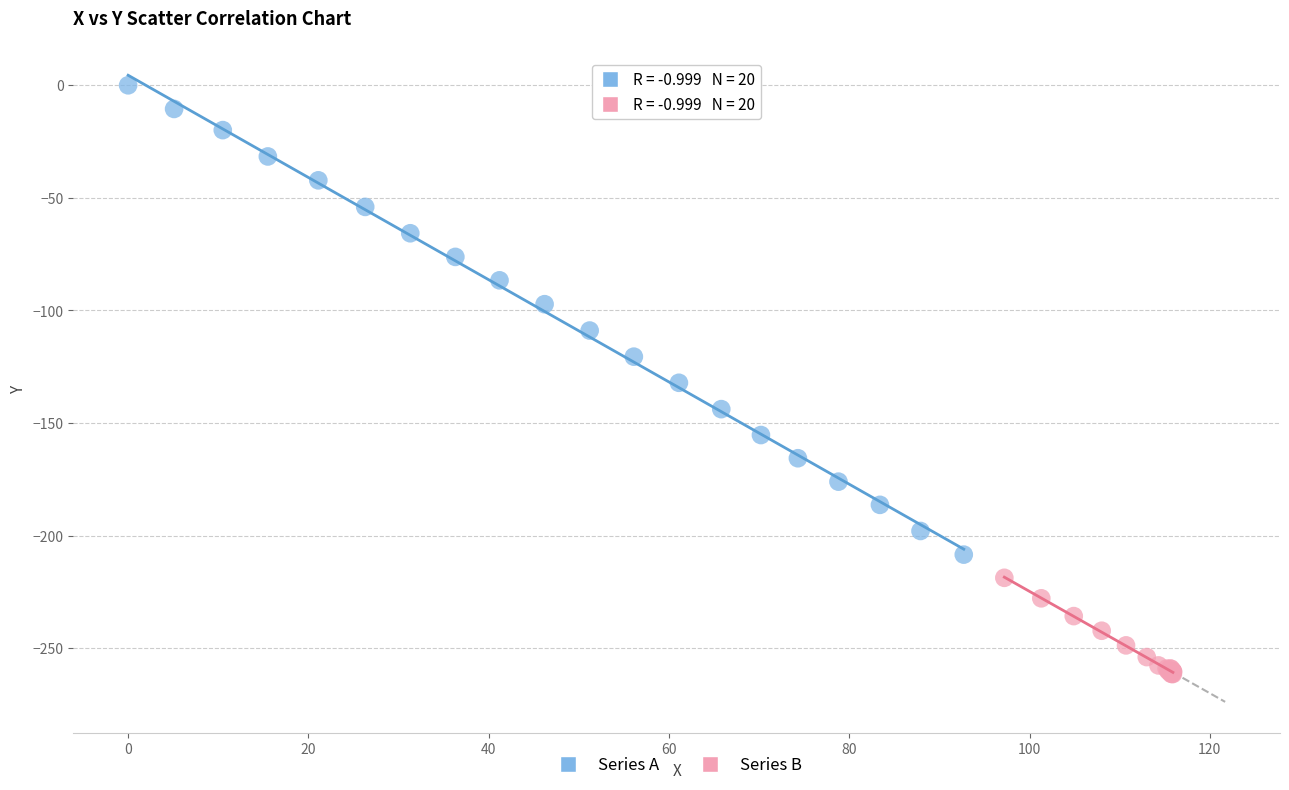

Which series reaches the maximum Y coordinate?

Series A